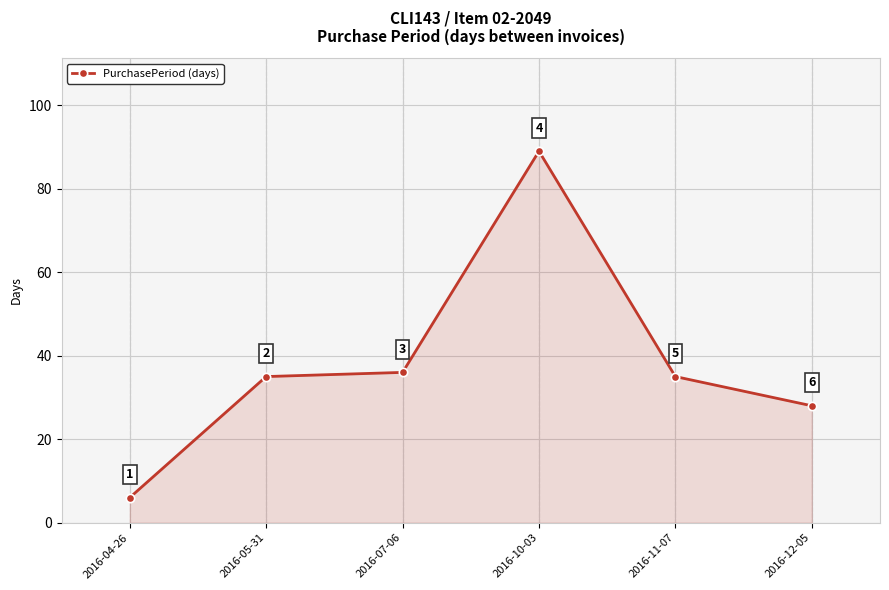

What is the difference between the values at 2016-11-07 and 2016-07-06?

1